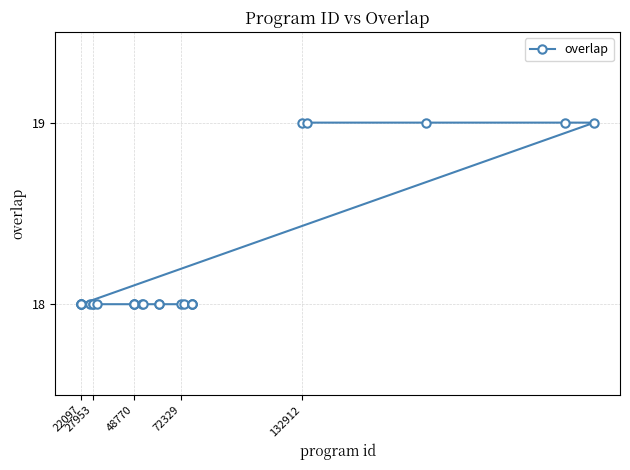

Does the chart display data point markers on the line(s)?

Yes